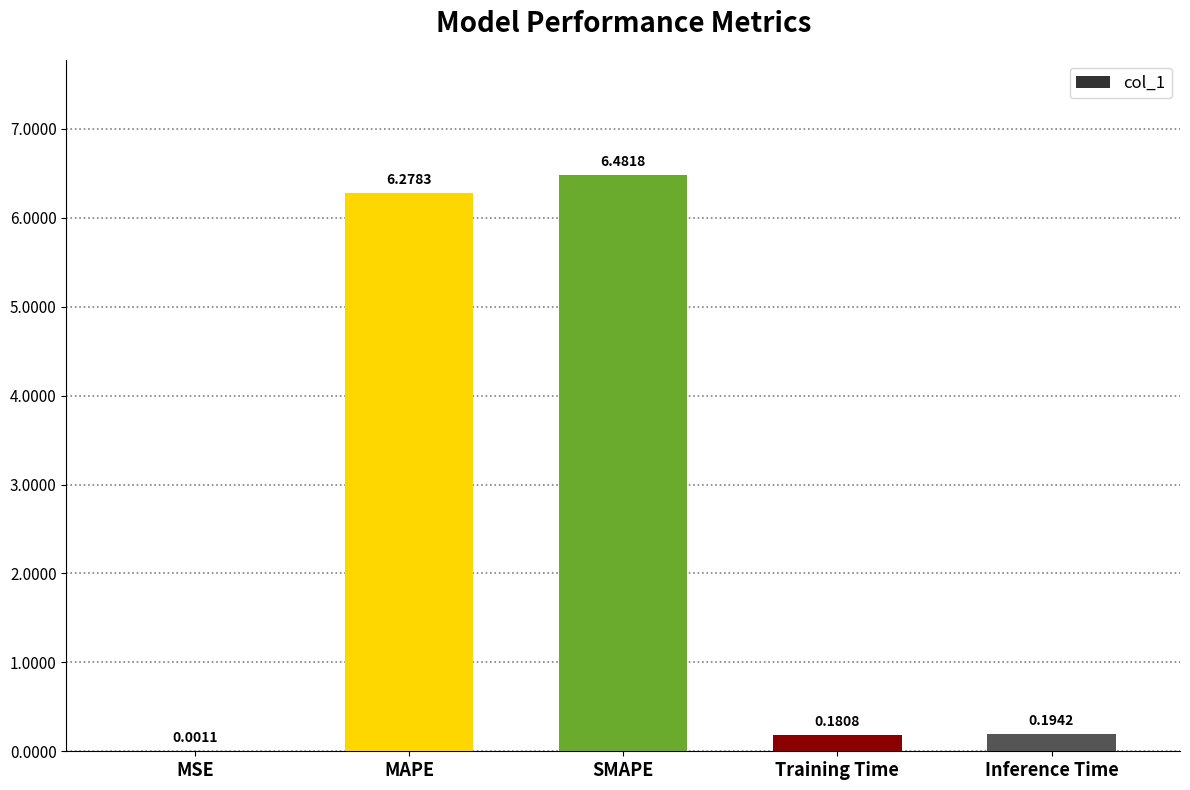

What is the sum of all values?

13.1